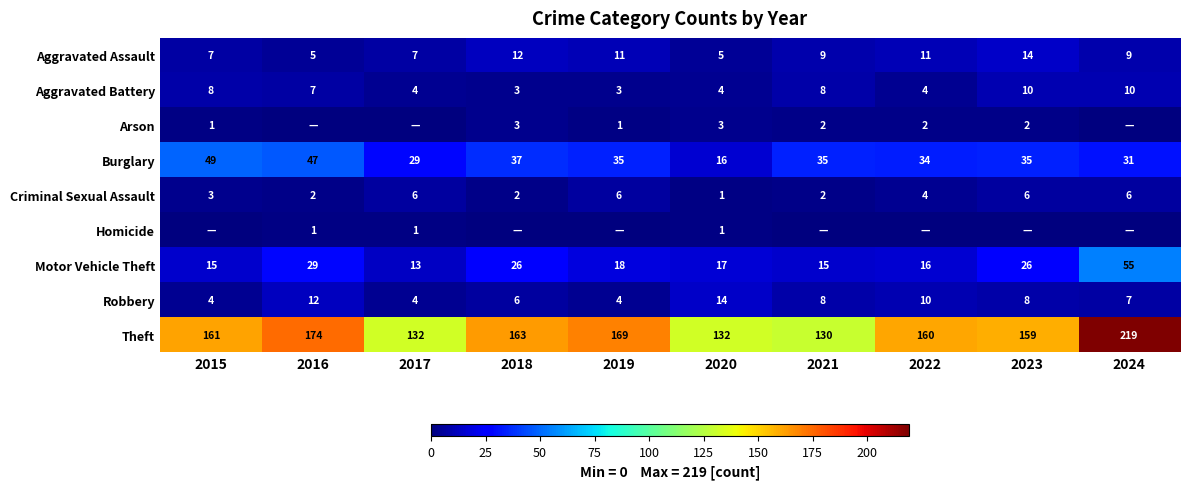

What is the difference between the highest and lowest values at 2024?

219